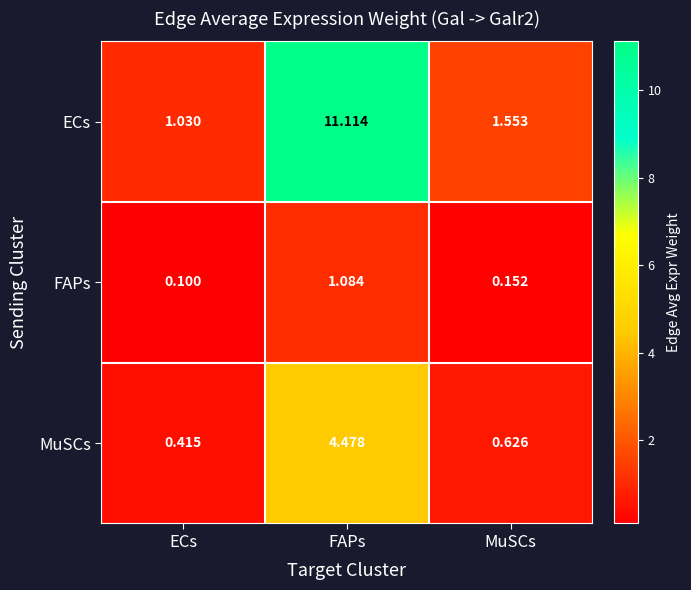

What is the spread (max minus min) of values at FAPs?

10.0